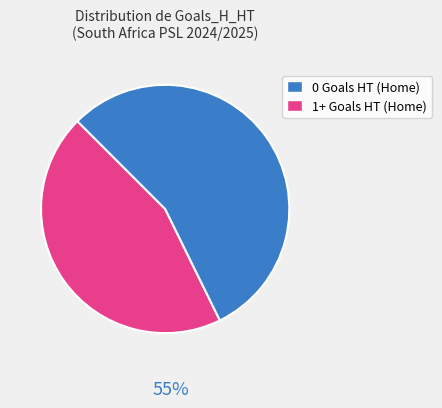

Count the number of slices in the pie.

2